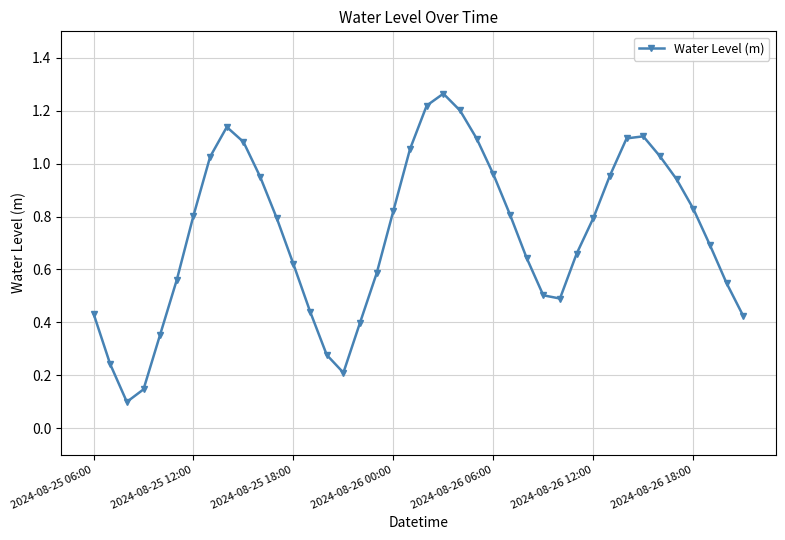

Does the chart have visible grid lines?

Yes